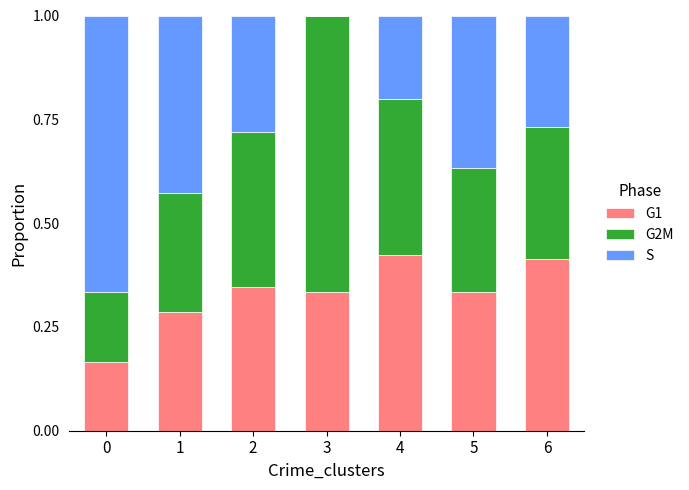

What are all the series names shown in the legend?

G1, G2M, S